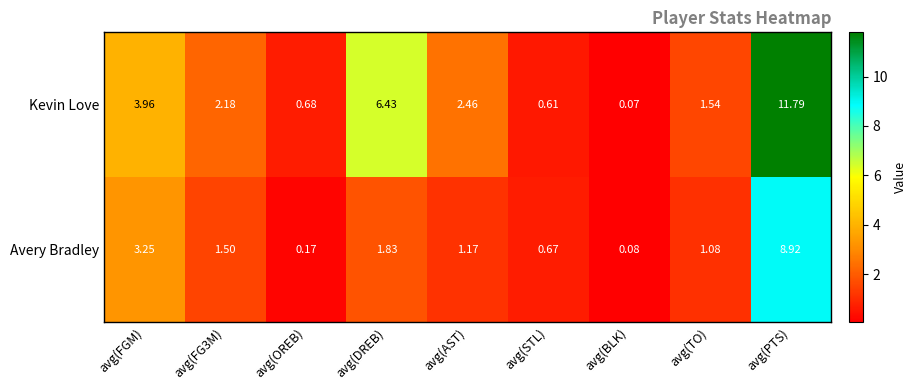

Which series has the widest spread of values?

Kevin Love